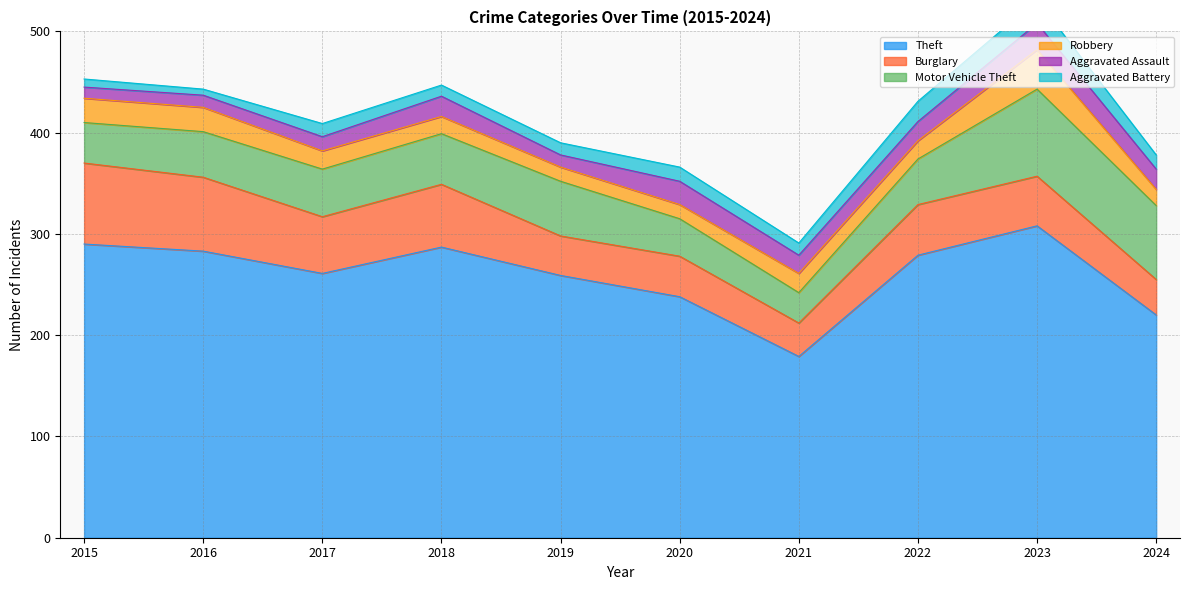

At which category is the sum across all series the highest?

2023